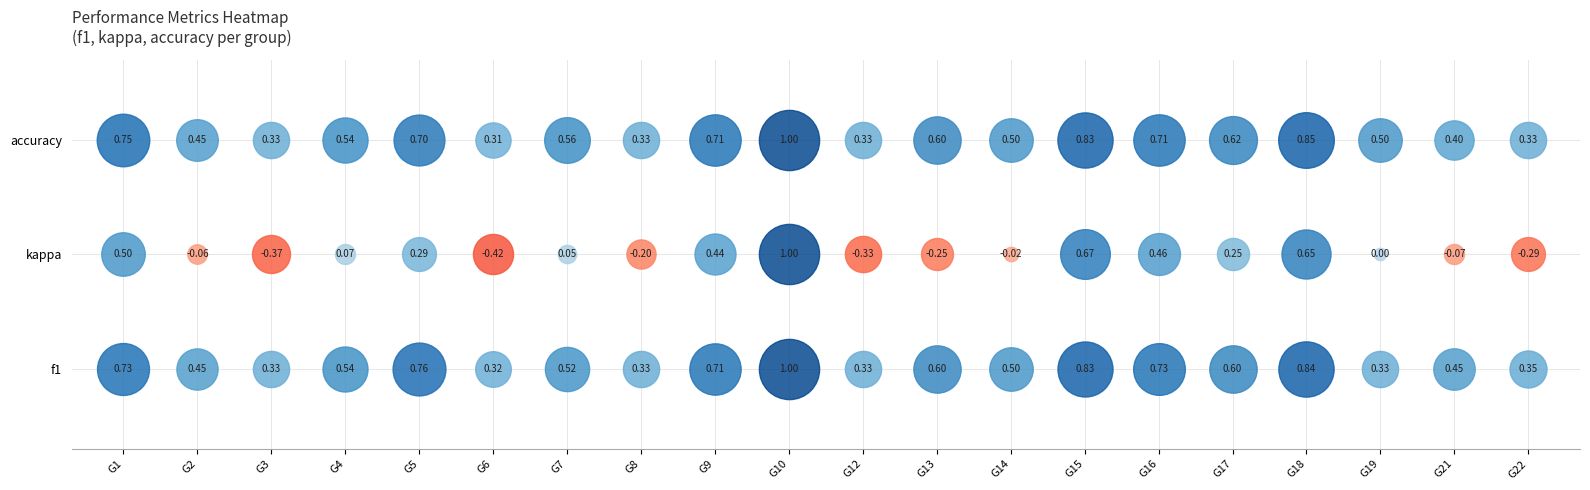

Is the value of 18 at accuracy greater than the value of 4 at f1?

Yes